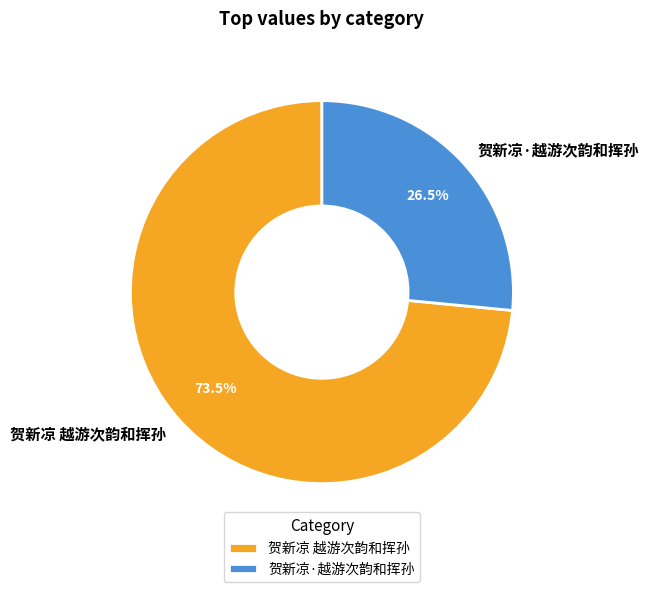

Rank the categories by value from highest to lowest.

贺新凉 越游次韵和挥孙, 贺新凉·越游次韵和挥孙